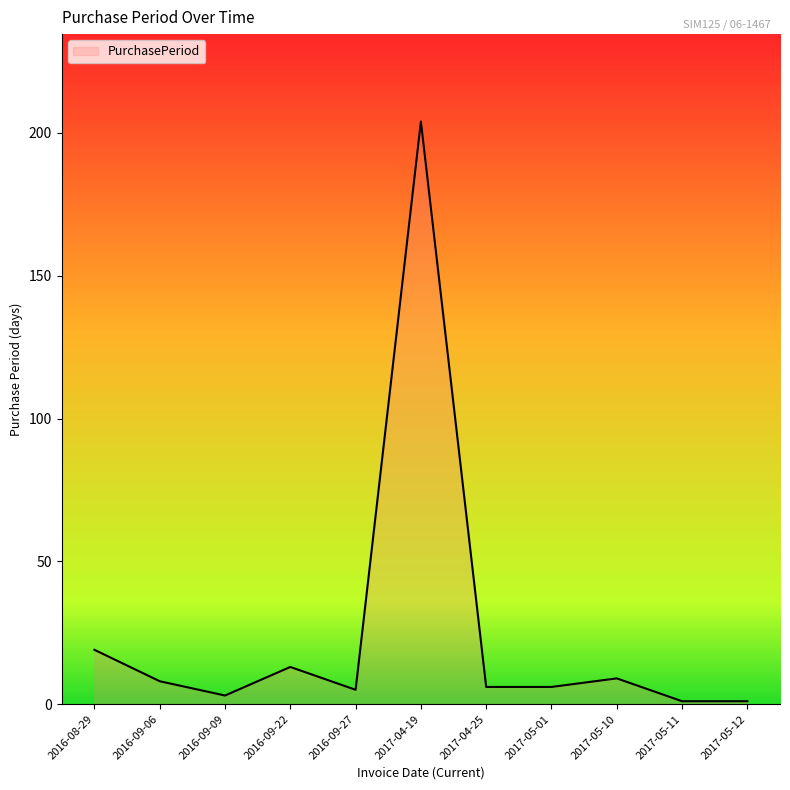

Which label corresponds to the largest value in the chart?

2017-04-19